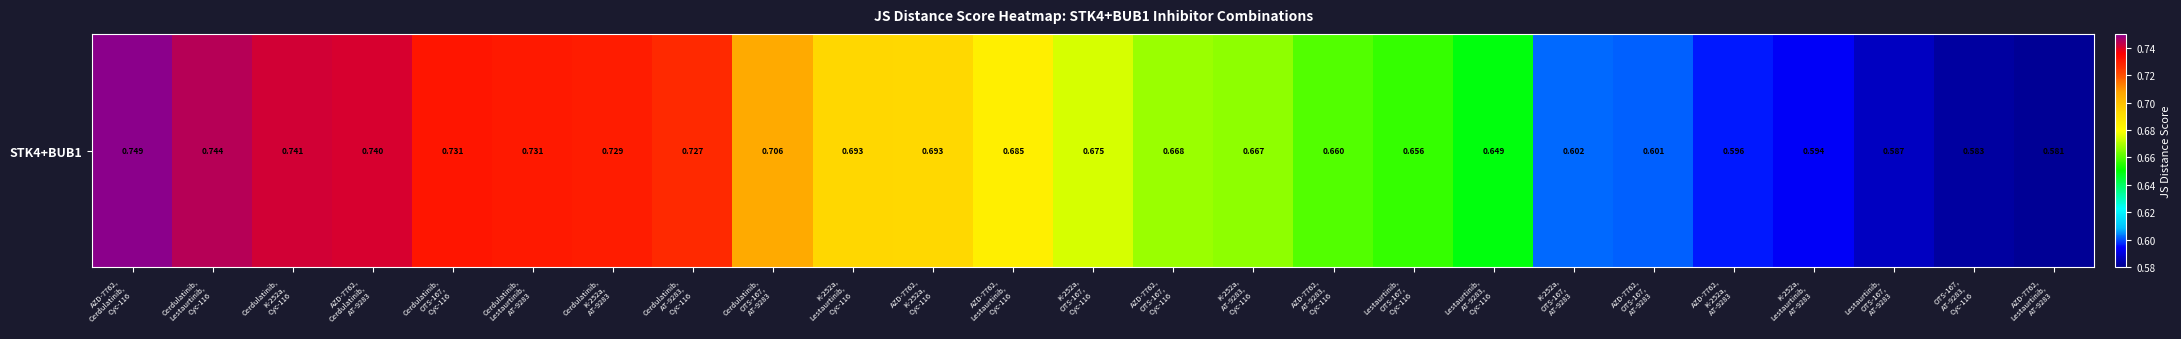

At which category does the chart reach its peak across all series?

AZD-7762,
Cerdulatinib,
Cyc-116